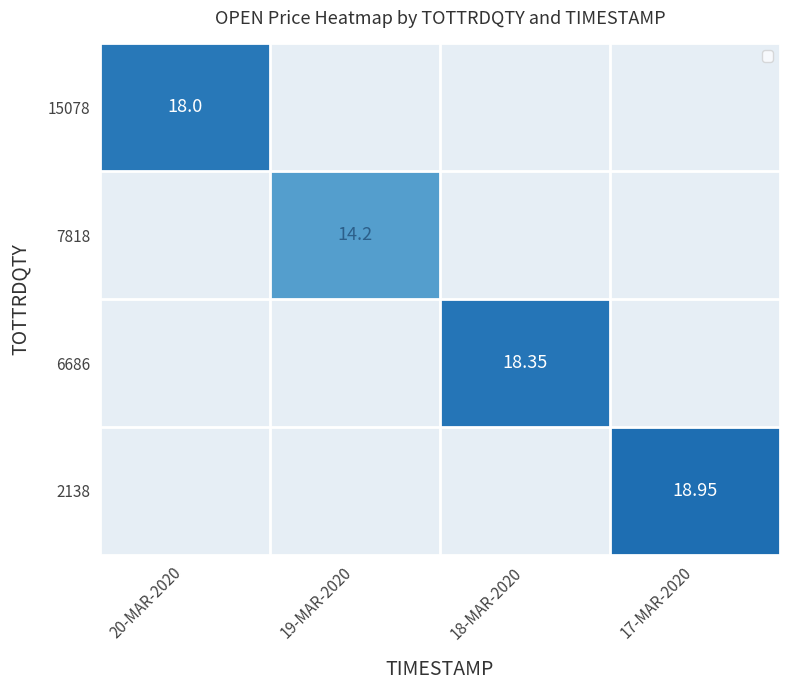

Rank the series by their maximum value, from highest to lowest.

2138, 6686, 15078, 7818